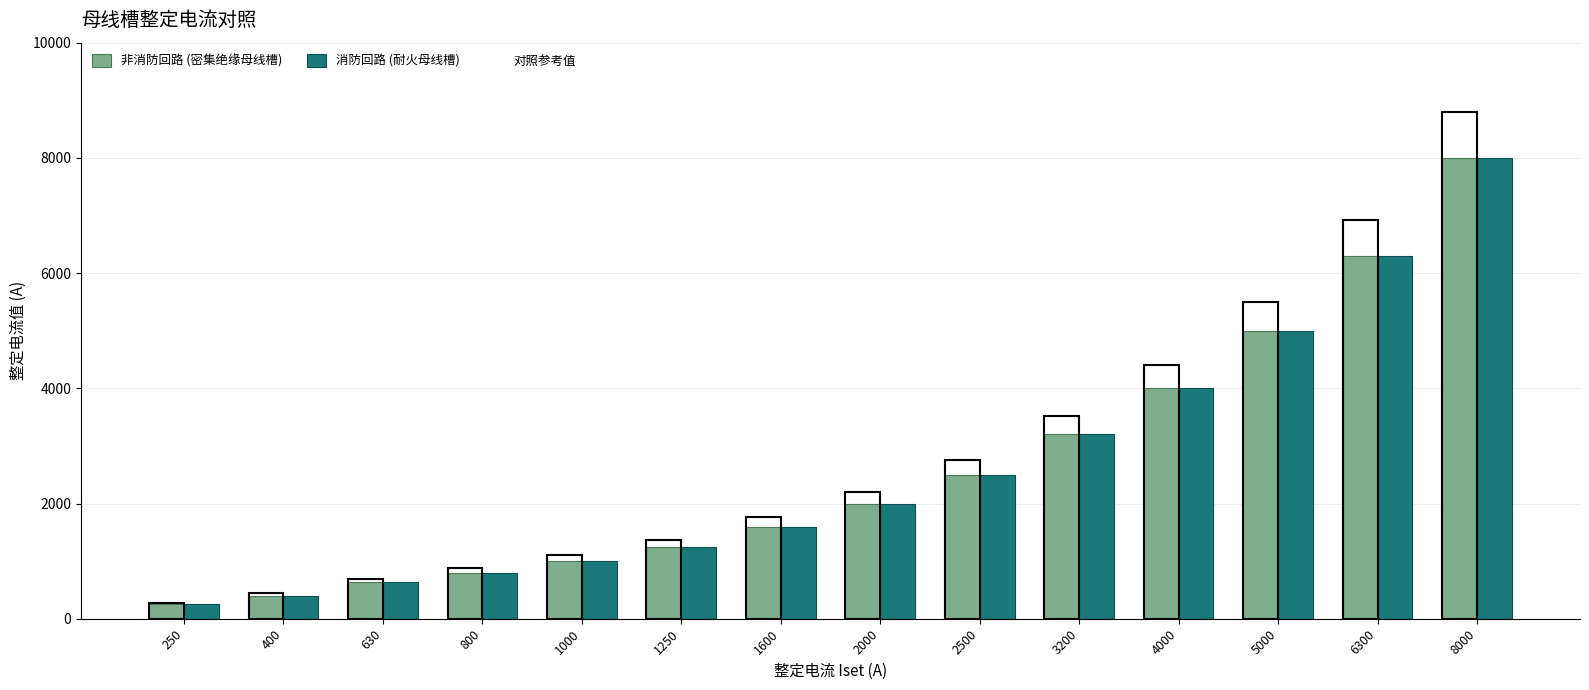

Reading left to right, extract all data points from this chart.

非消防回路 (密集绝缘母线槽): 250	400	630	800	1000	1250	1600	2000	2500	3200	4000	5000	6300	8000
消防回路 (耐火母线槽): 250	400	630	800	1000	1250	1600	2000	2500	3200	4000	5000	6300	8000